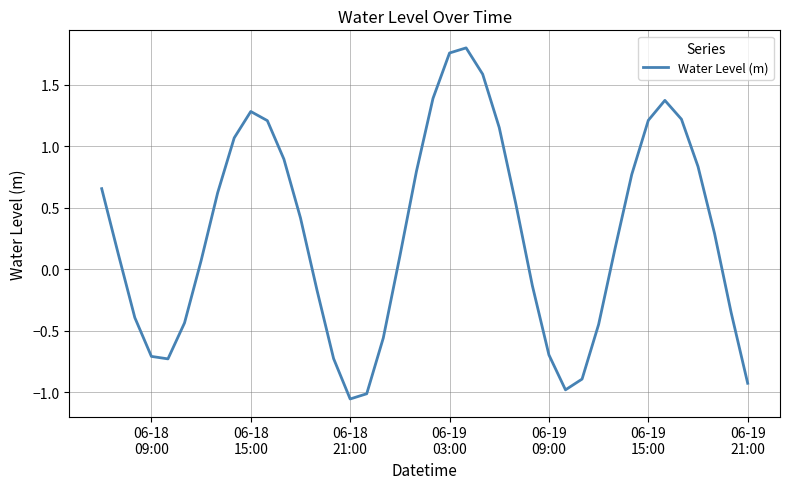

What is the difference between the maximum and minimum values?

2.9